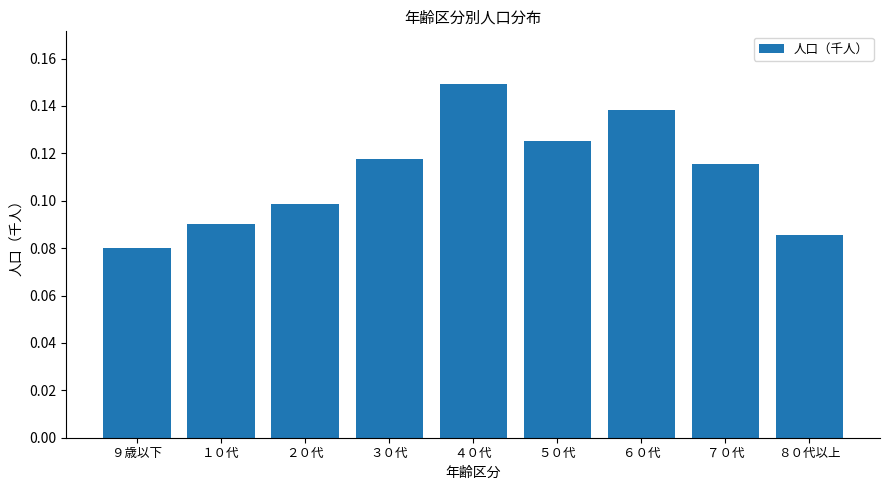

Is it true that the value at ４０代 is 0.1?

True